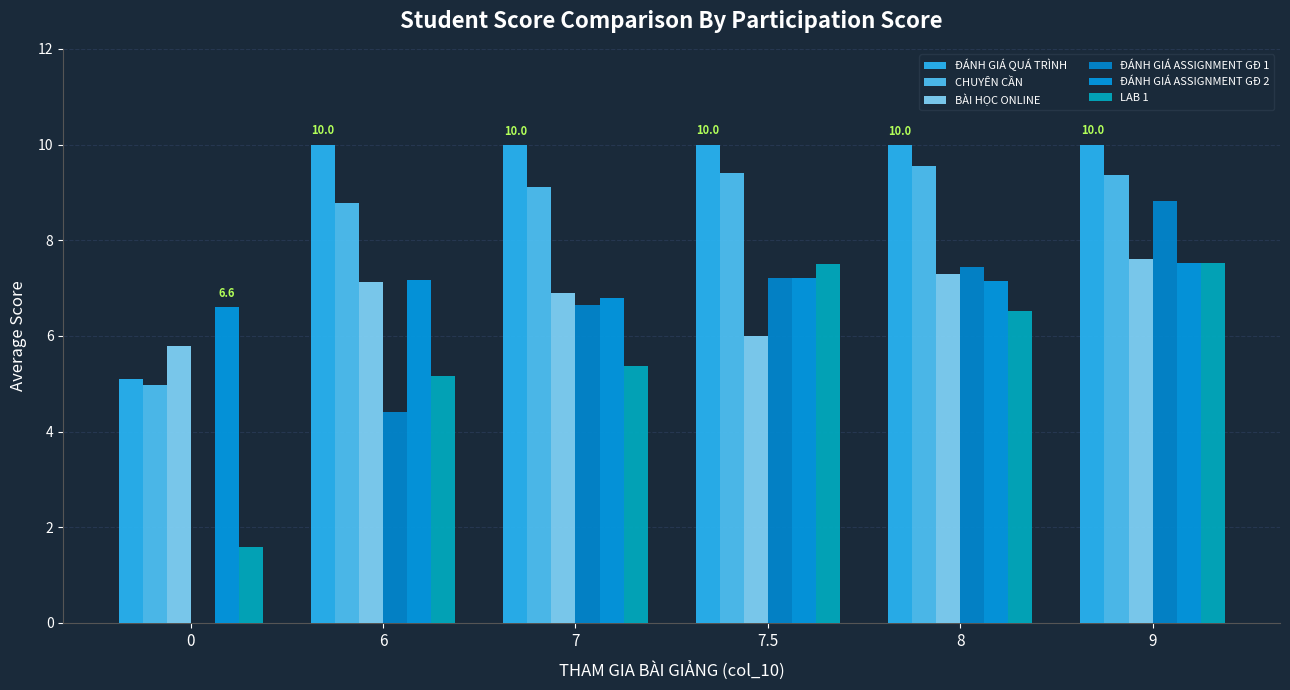

The ĐÁNH GIÁ ASSIGNMENT GĐ 2 series shows 2.4 at 8. True or false?

False